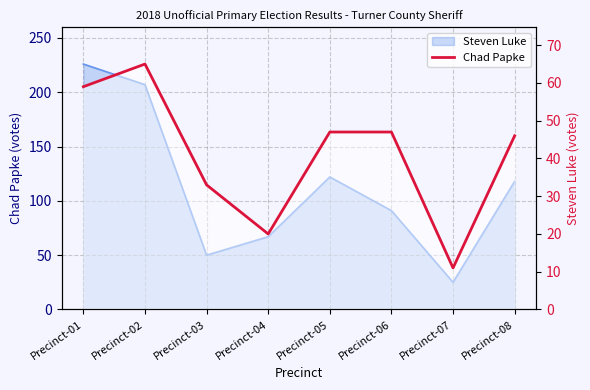

What is the approximate value at Precinct-01?

59